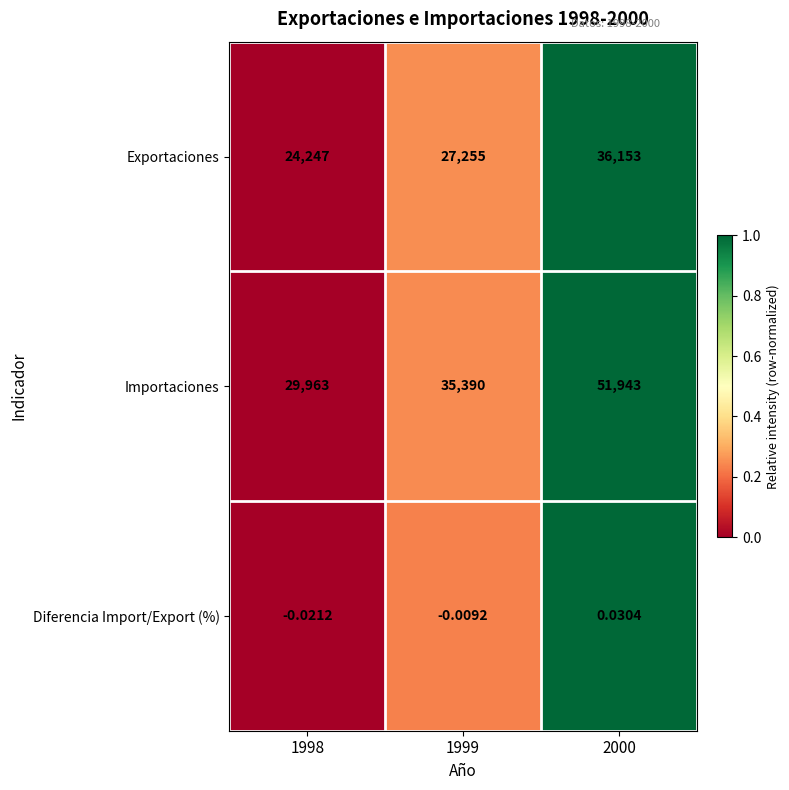

Count the number of data series in this chart.

3